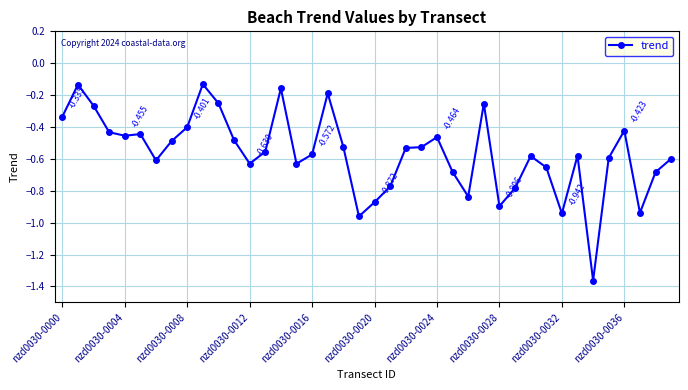

True or false: there are more than 2 points higher than both neighbors.

True